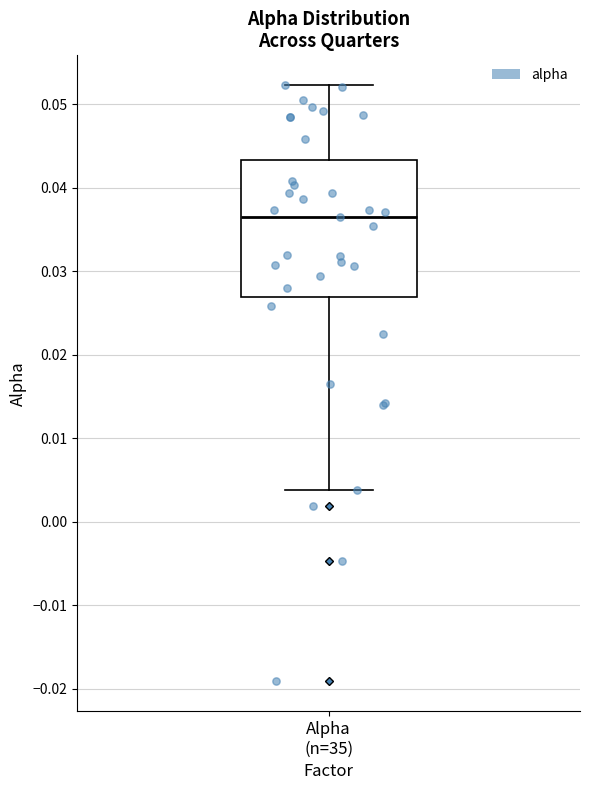

Transcribe this box plot: give where the median line is, the range the box spans, and where the two whiskers end, as read against the y-axis. The values are not printed on the chart, so give them approximately, as read against the axis.

median 0.036, box 0.027 to 0.043, whiskers 0.004 to 0.052